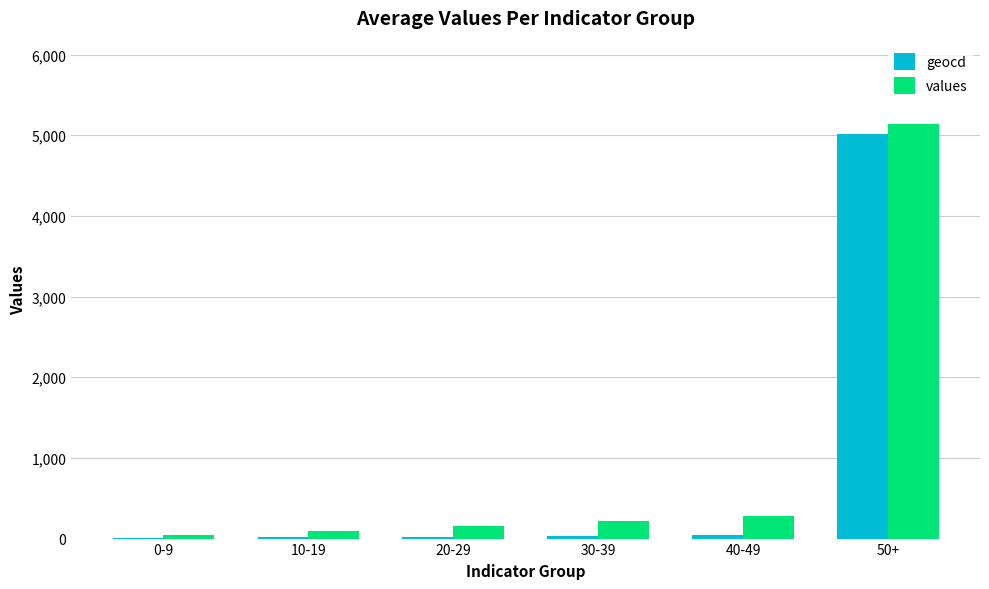

Which series changed the most between 10-19 and 30-39?

values